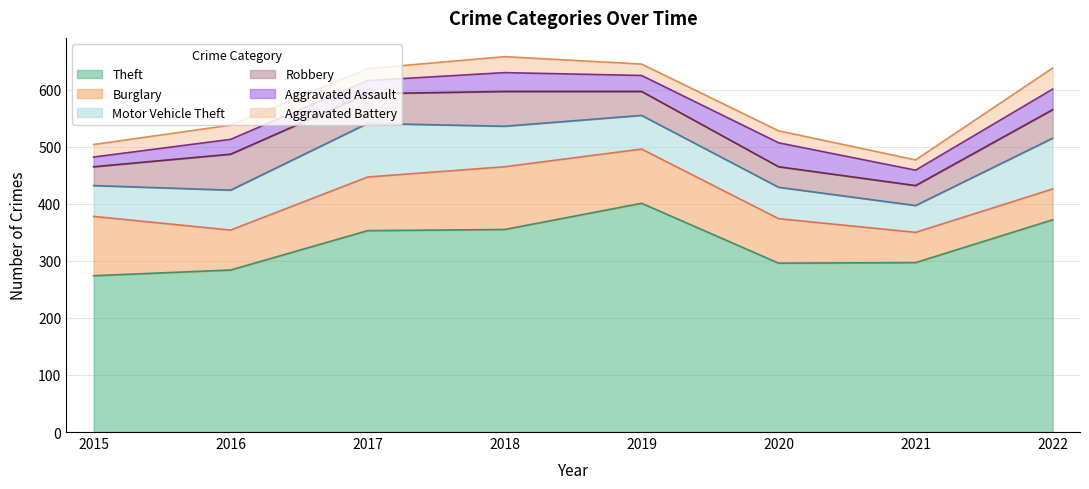

Where is Aggravated Assault nearest to the value 29?

2019